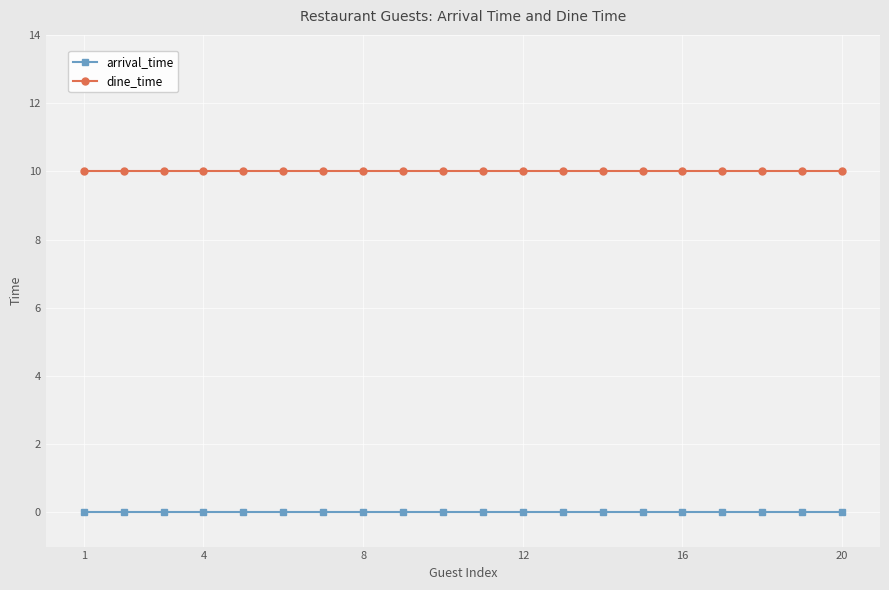

What is the value of the dine_time point at the 8th from the left?

10